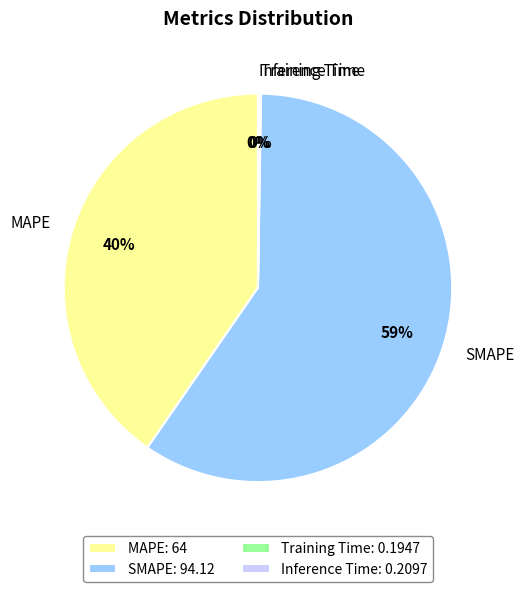

To the nearest percent, what percentage of the pie is MAPE?

40%